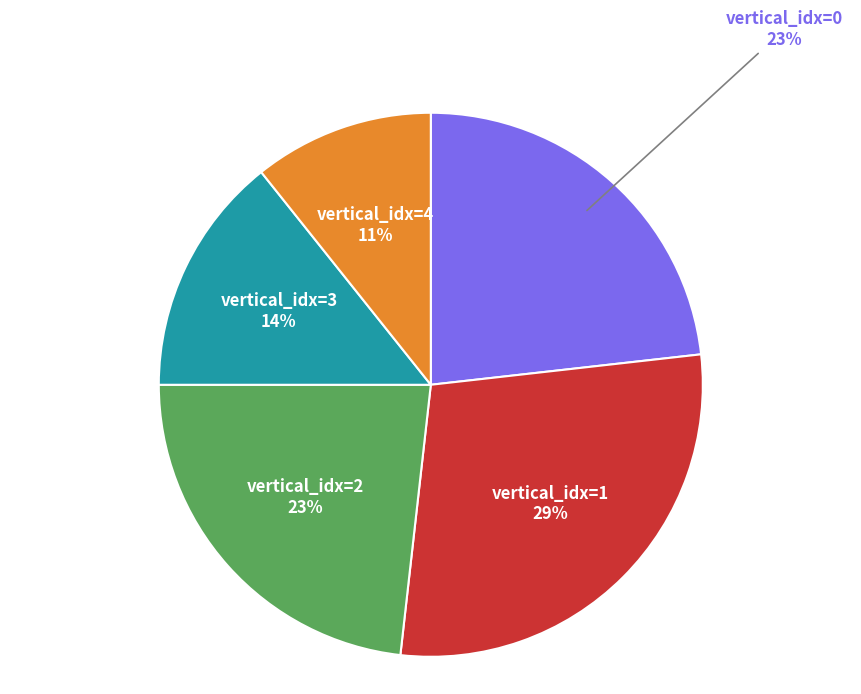

Is there a majority slice in this chart?

No